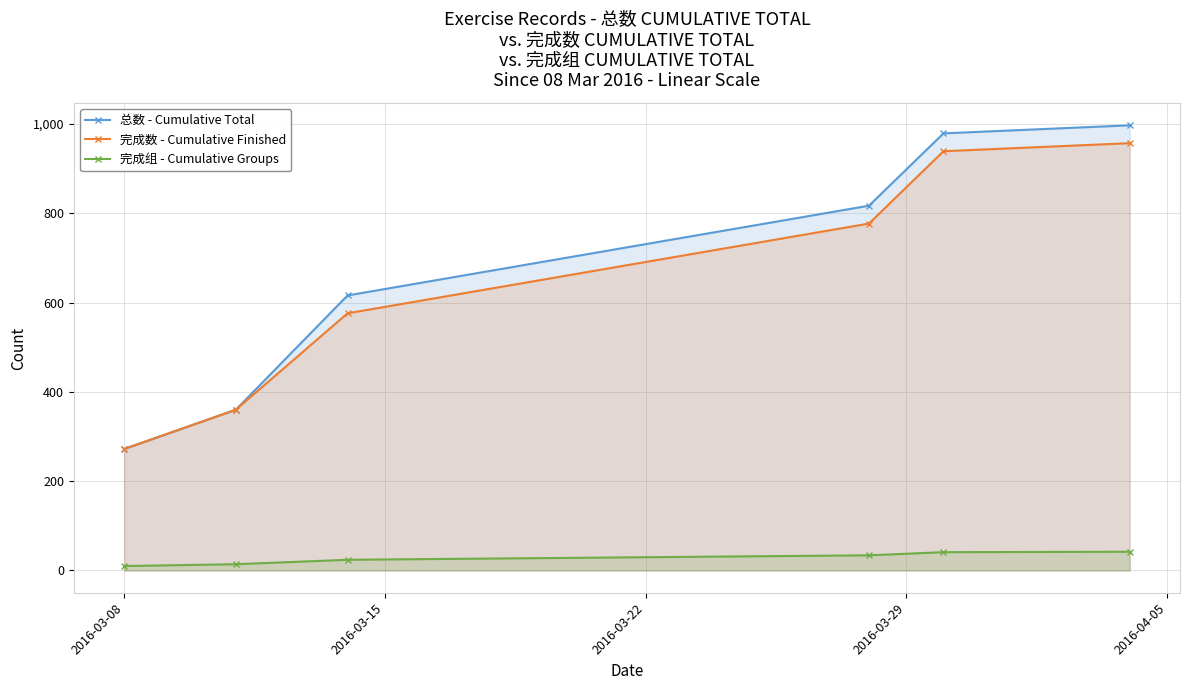

True or false: 完成数 - Cumulative Finished and 总数 - Cumulative Total cross at least once.

False